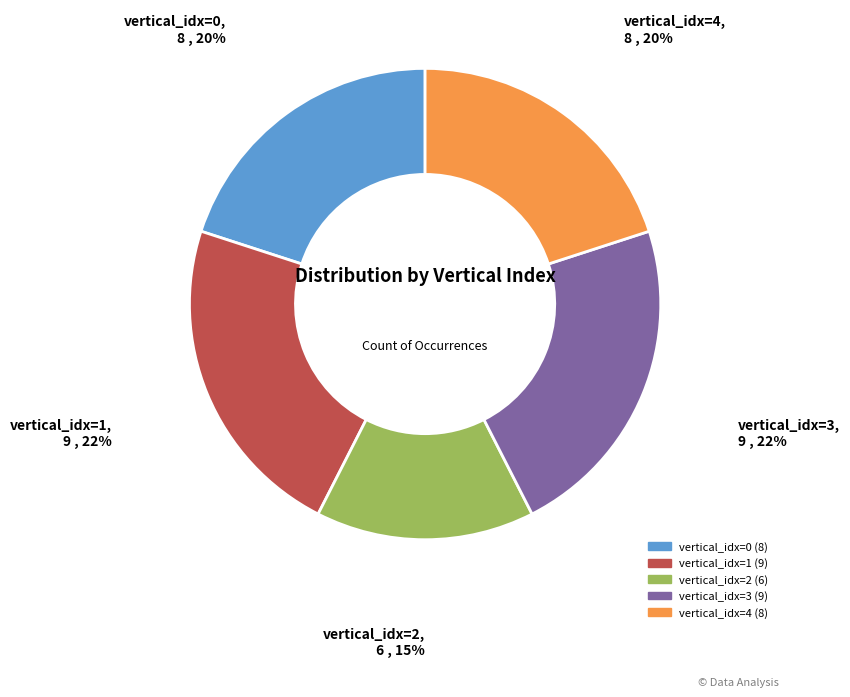

To the nearest percent, what is the average slice percentage?

20%